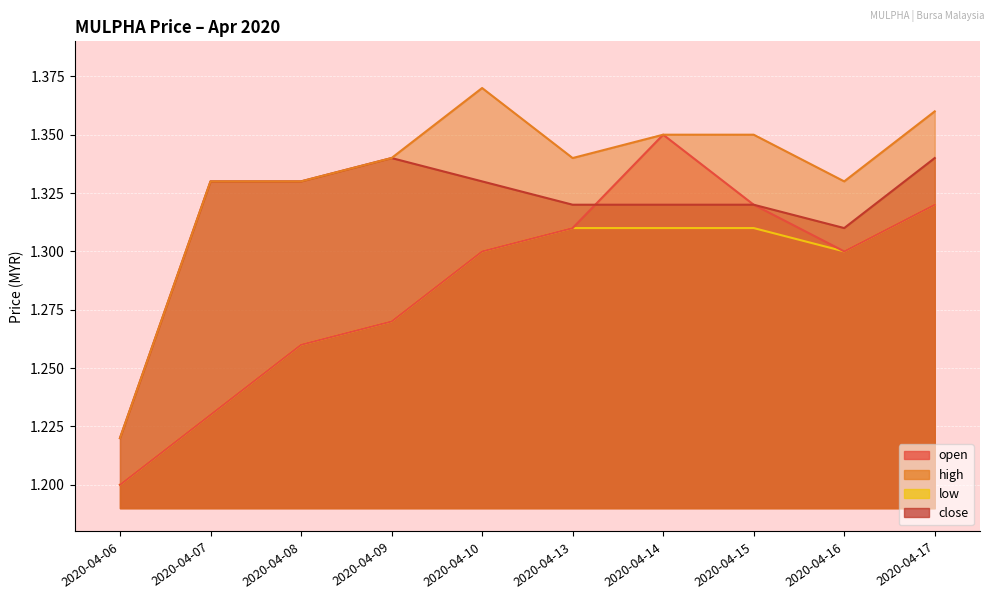

True or false: close and low intersect in this chart.

False